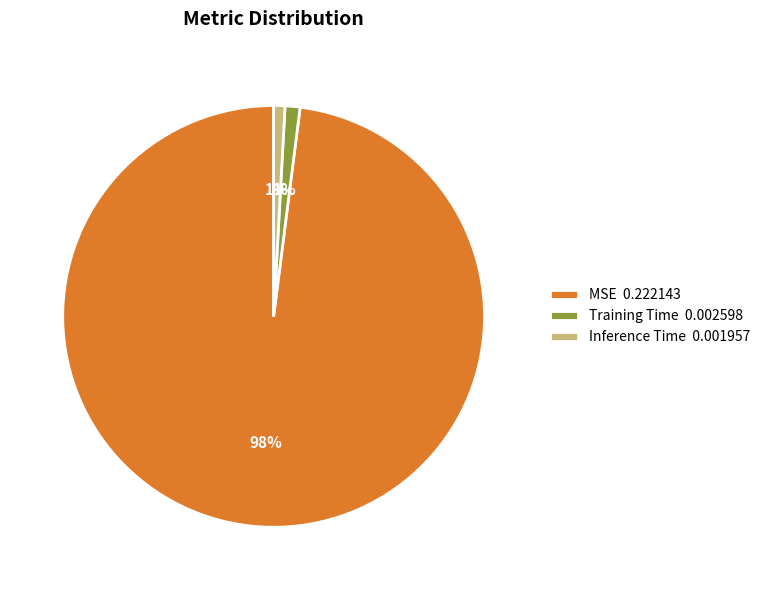

How many slices are in this pie chart?

3